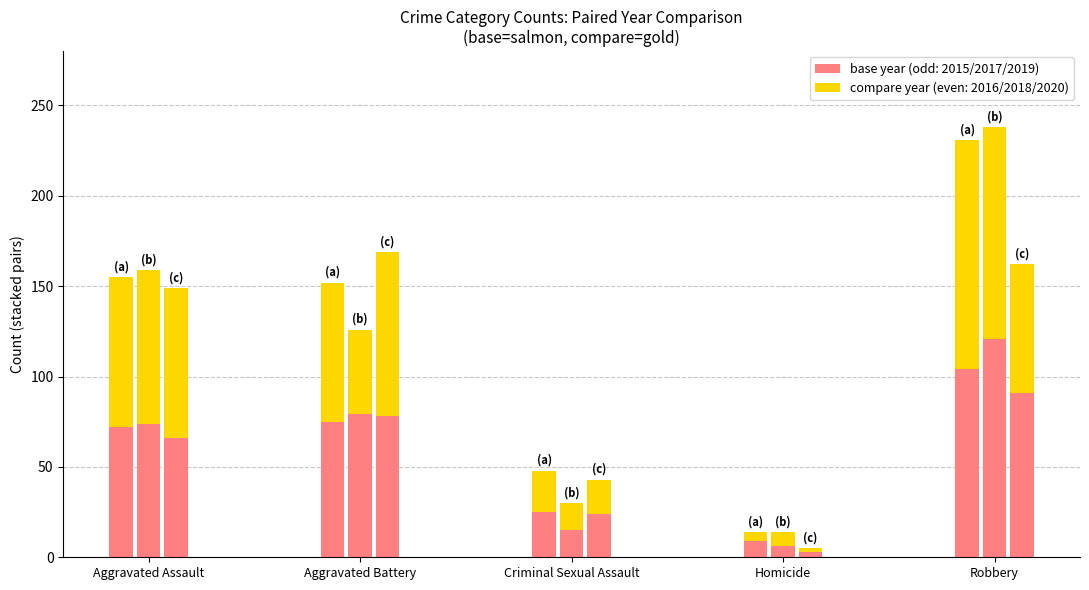

True or false: base year (2015) has a value of 72 at Aggravated Assault.

True